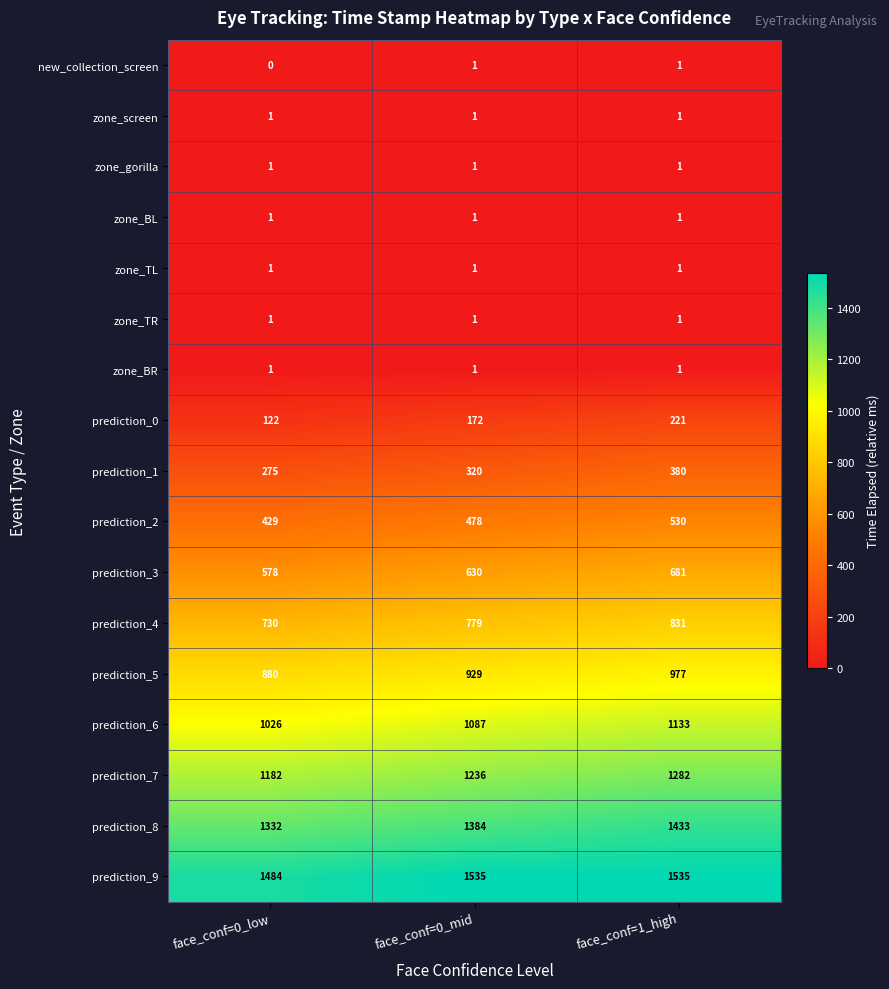

Is it true that prediction_0 equals 187 at face_conf=0_low?

False